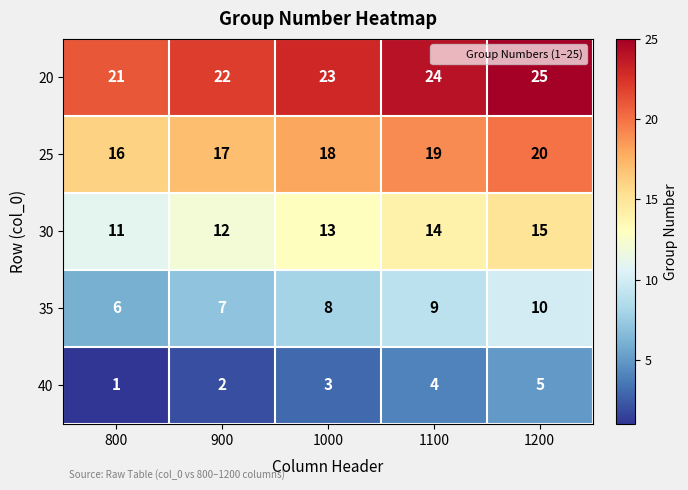

Reading left to right, transcribe all the data shown in this chart.

20: 800=21	900=22	1000=23	1100=24	1200=25
25: 800=16	900=17	1000=18	1100=19	1200=20
30: 800=11	900=12	1000=13	1100=14	1200=15
35: 800=6	900=7	1000=8	1100=9	1200=10
40: 800=1	900=2	1000=3	1100=4	1200=5